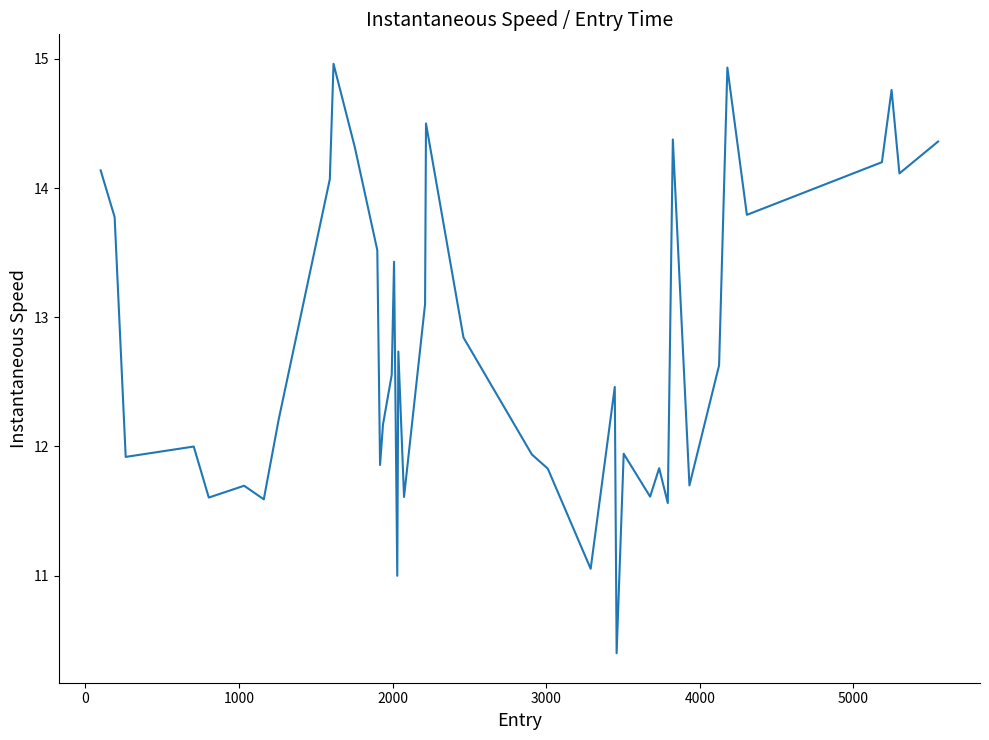

What is the greatest value displayed?

15.0